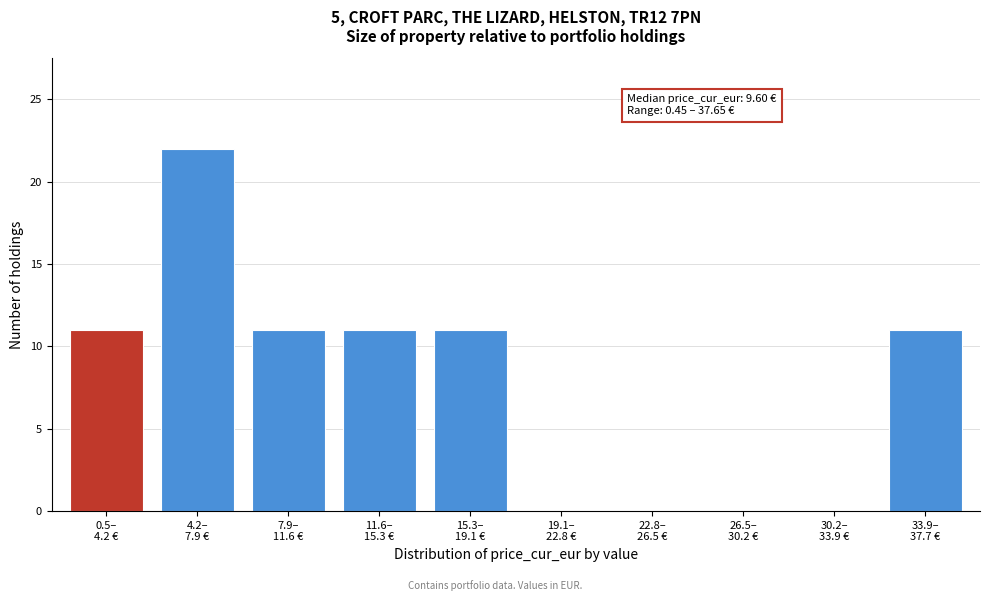

What is the sum of all values?

77